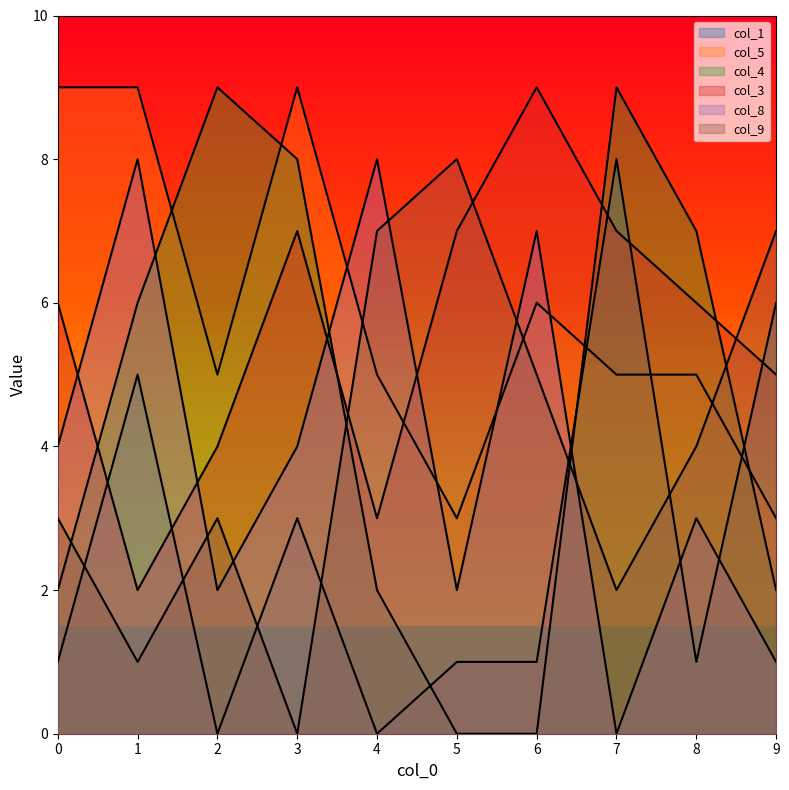

Is it true that col_1 equals 0 at 0?

False